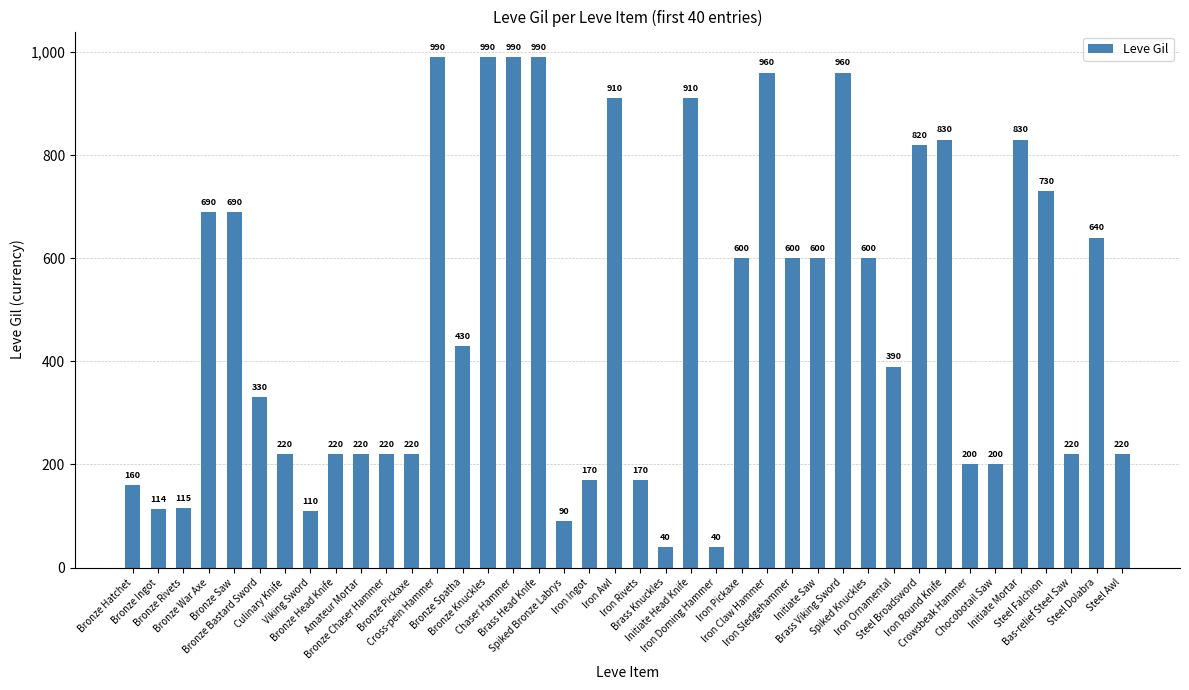

Where is the data nearest to the value 515?

Bronze Spatha